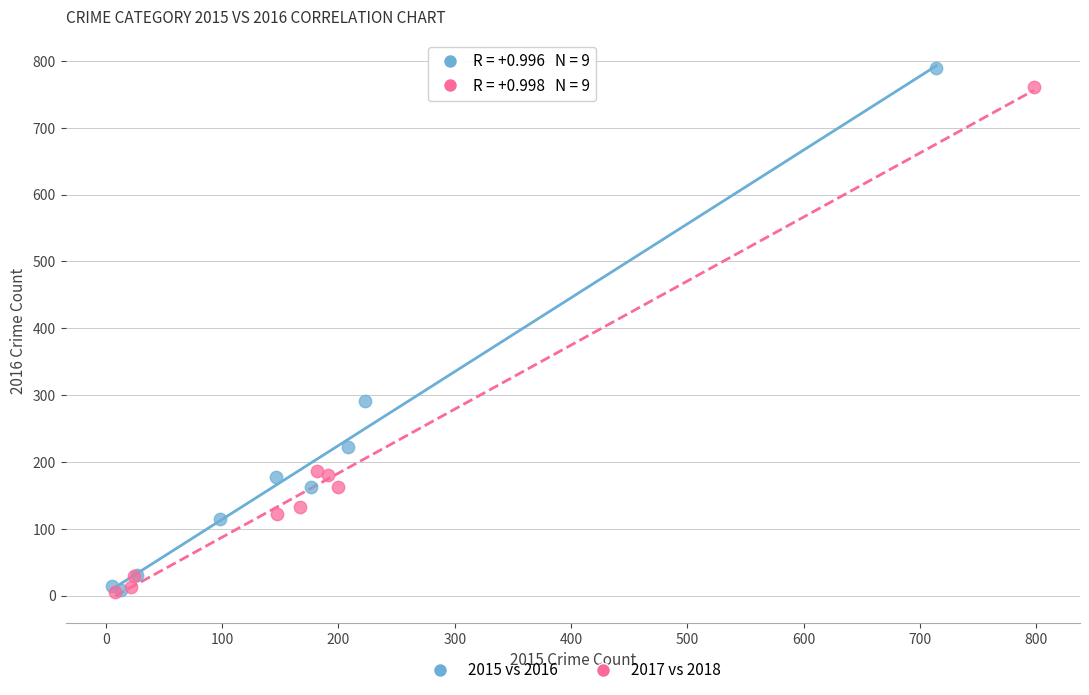

What are all the series names shown in the legend?

2015 vs 2016, 2017 vs 2018